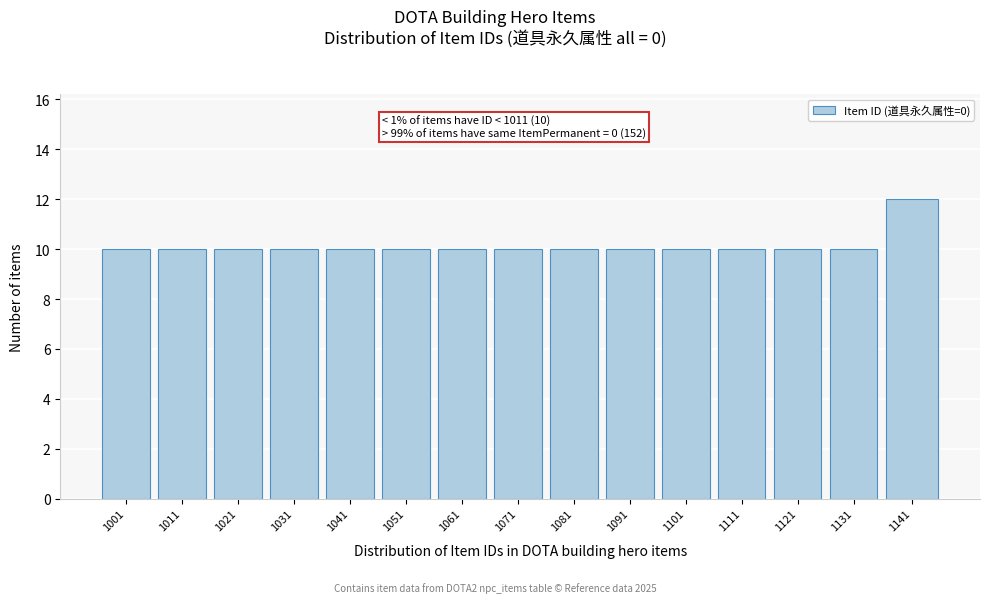

Reading left to right, list all the values displayed in this chart.

10	10	10	10	10	10	10	10	10	10	10	10	10	10	12